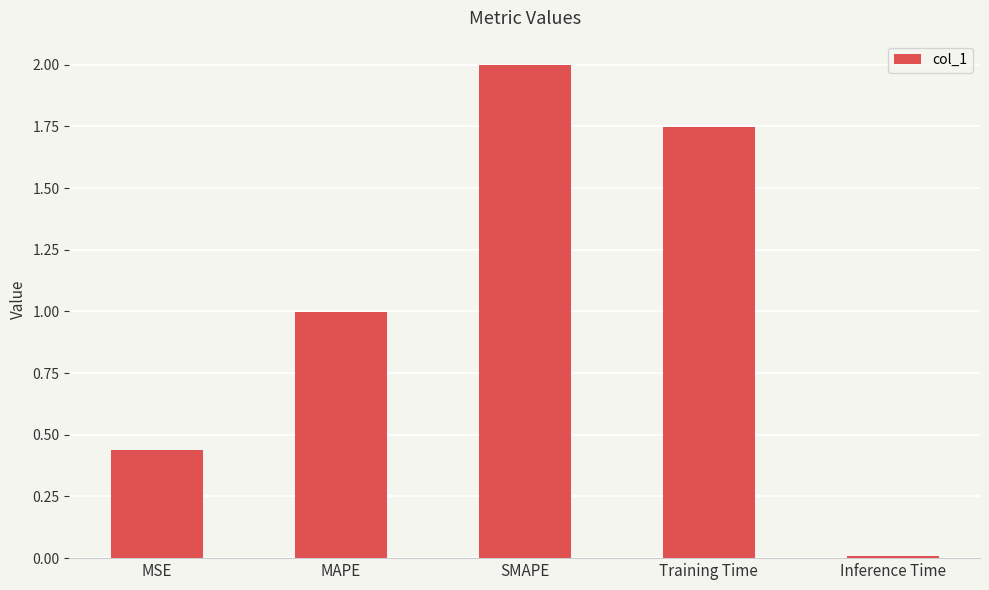

What is the difference between the maximum and minimum values?

2.0